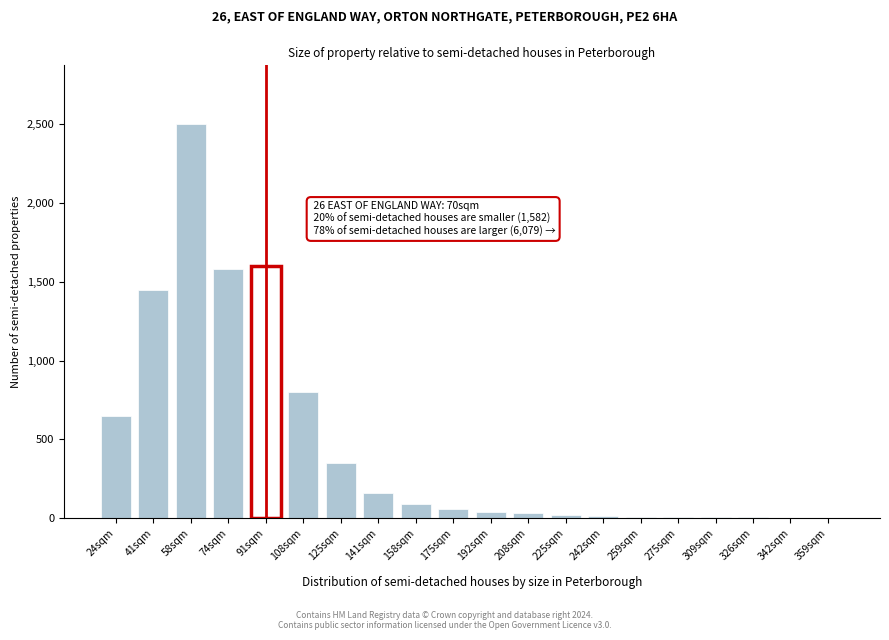

The chart shows a value of 3 at 342sqm. True or false?

True